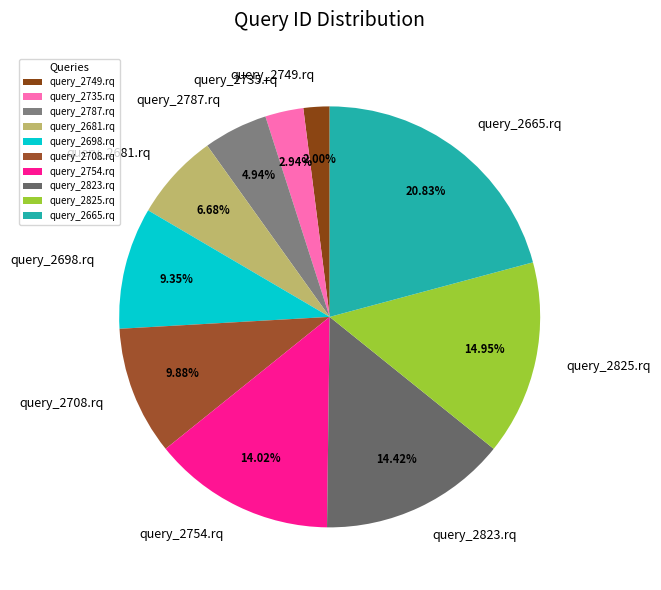

Combined, do query_2754.rq and query_2681.rq account for over 50%?

No